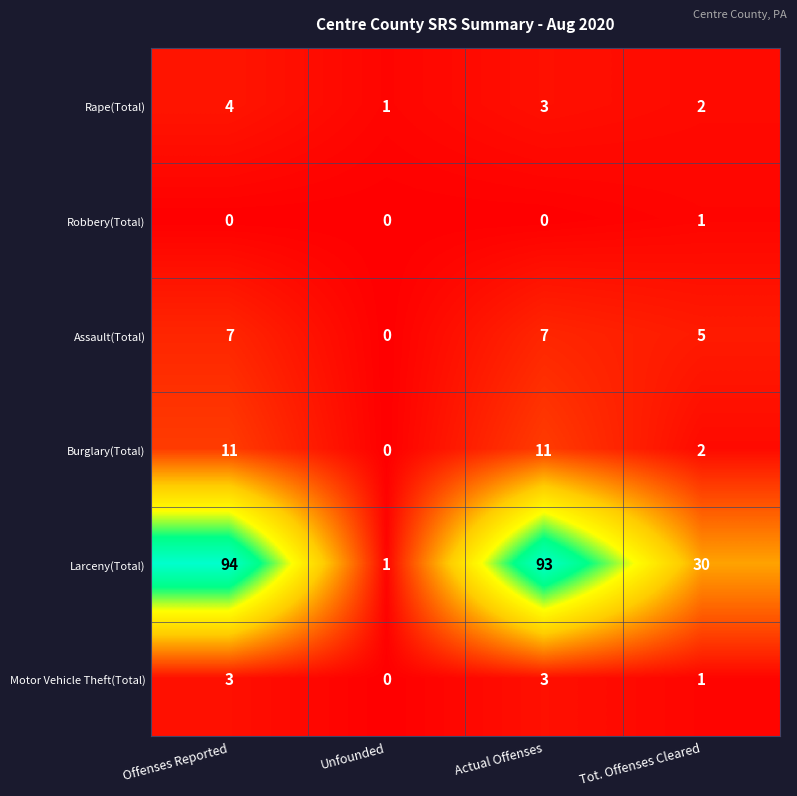

The value of Robbery(Total) at Actual Offenses is 0. True or false?

True